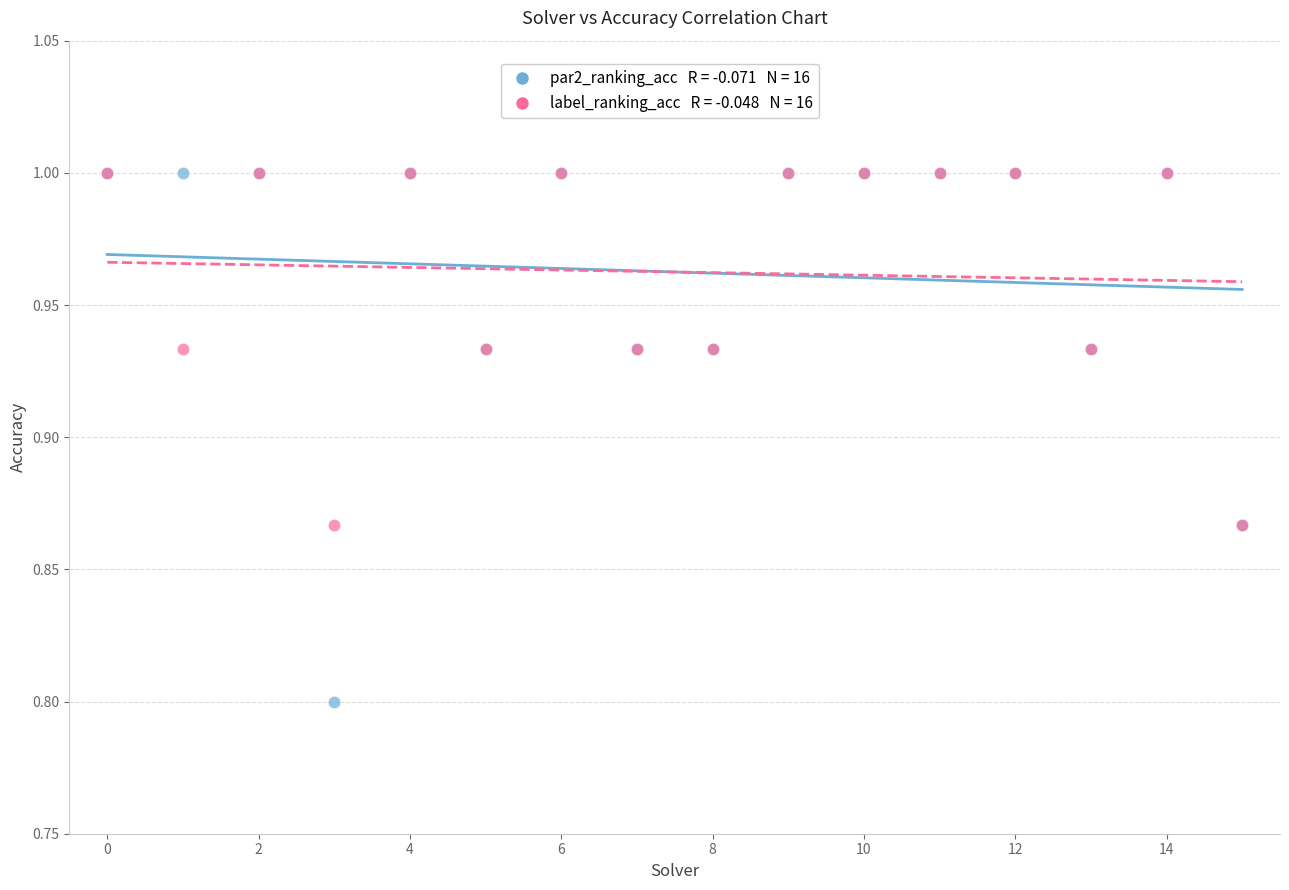

Across all series, what Y value is closest to 0?

0.8